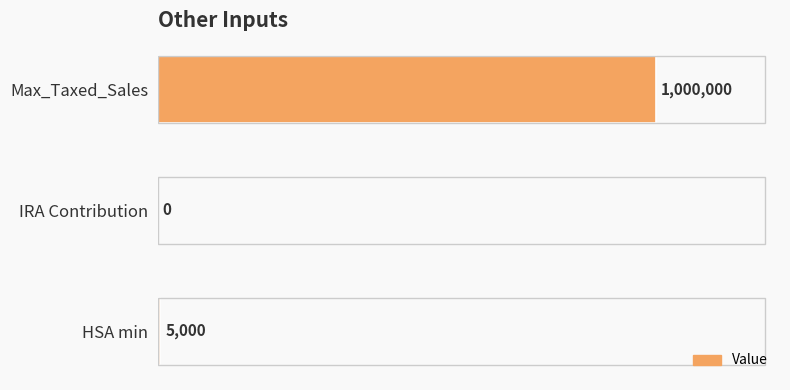

Are the bars horizontal?

Yes